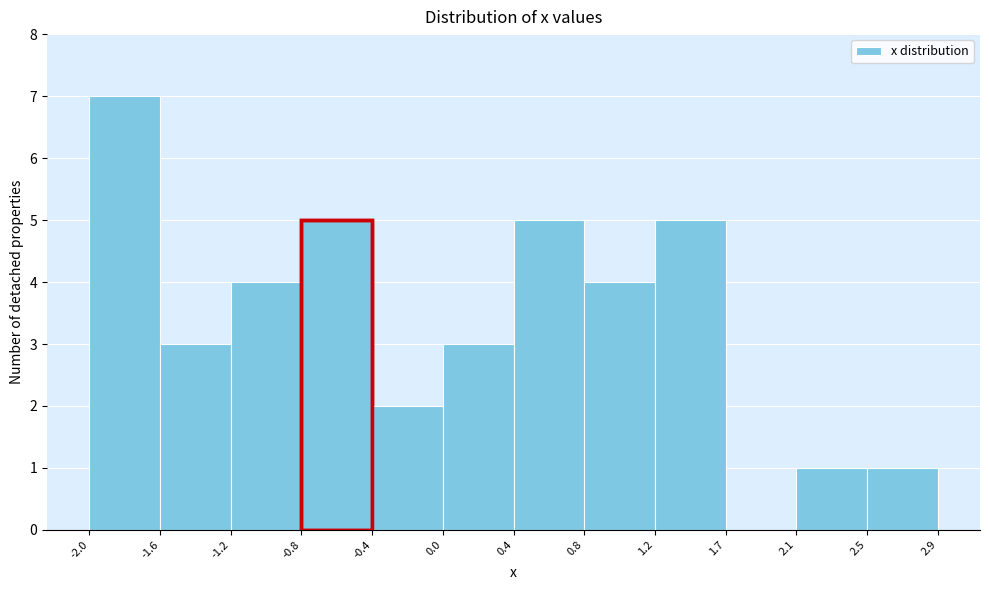

Which range on the x-axis has the tallest bar?

-2.0 to -1.6